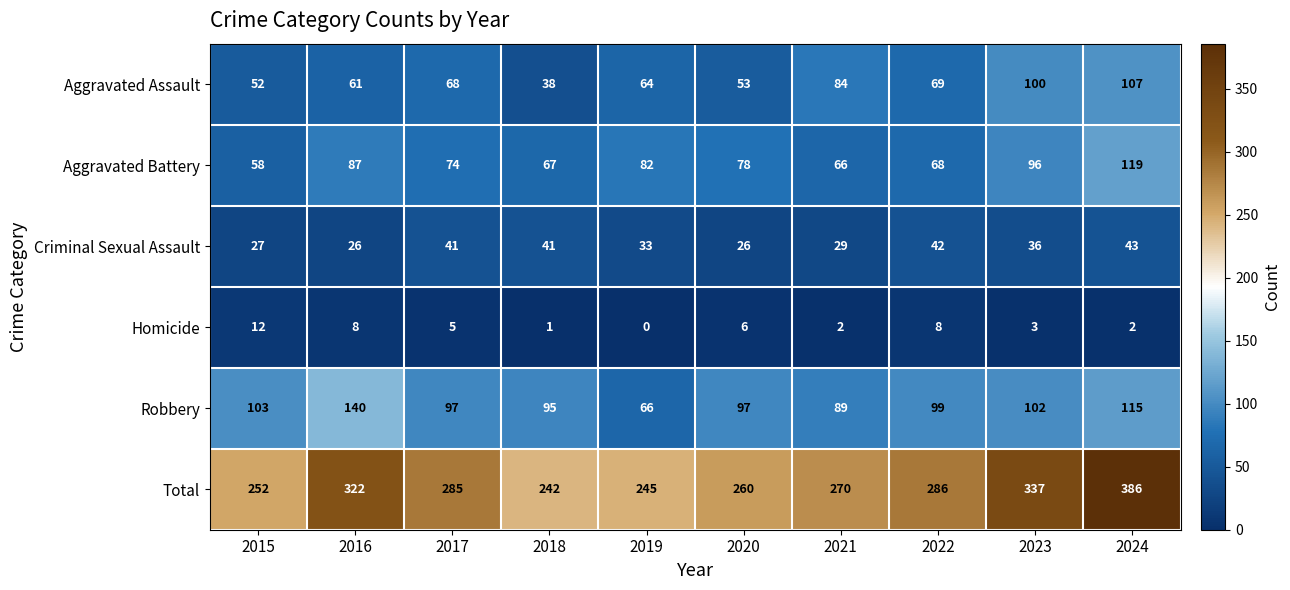

Is it true that Aggravated Battery equals 58 at 2015?

True